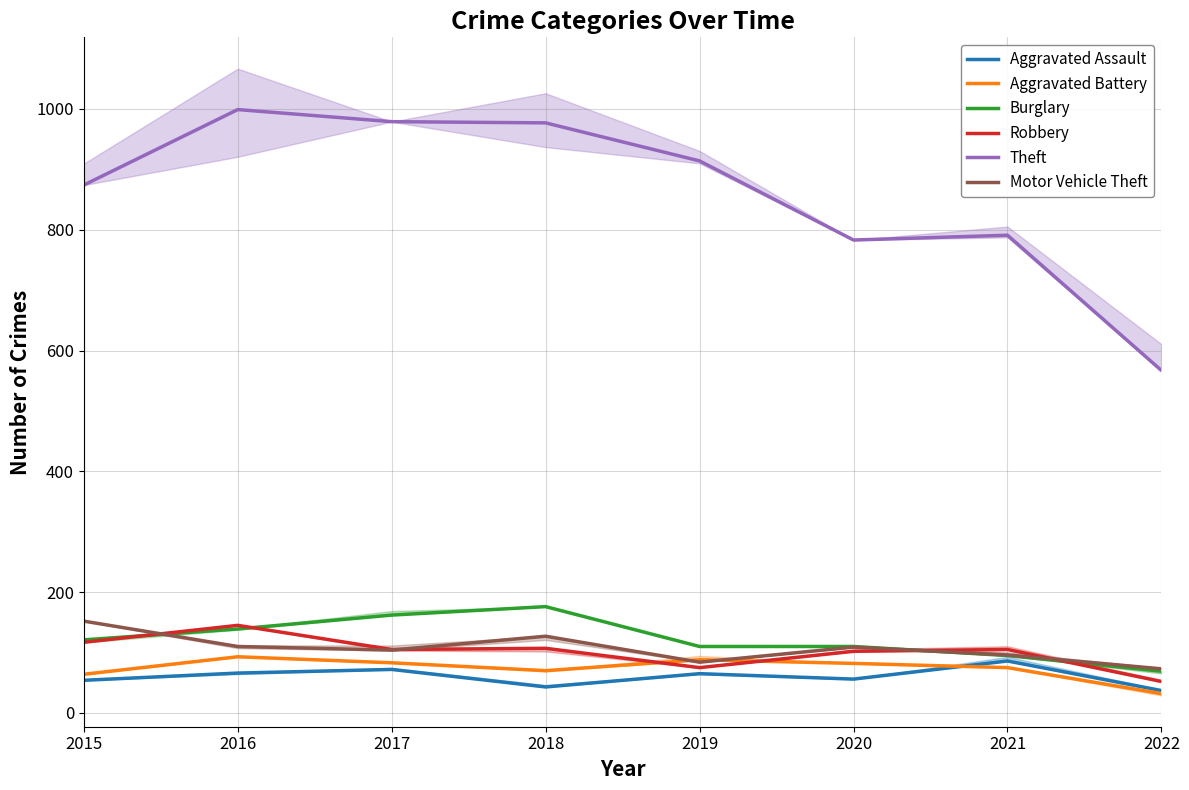

What is the sum of the Motor Vehicle Theft values at 2018 and 2022?

200